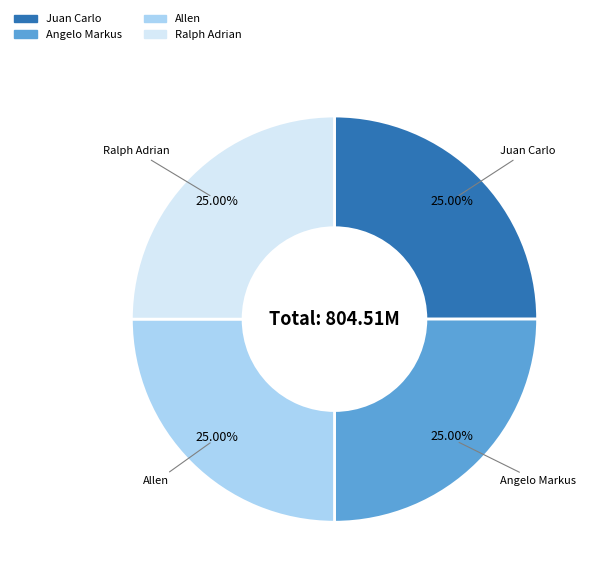

To the nearest percent, what percentage of the pie is Juan Carlo?

25%